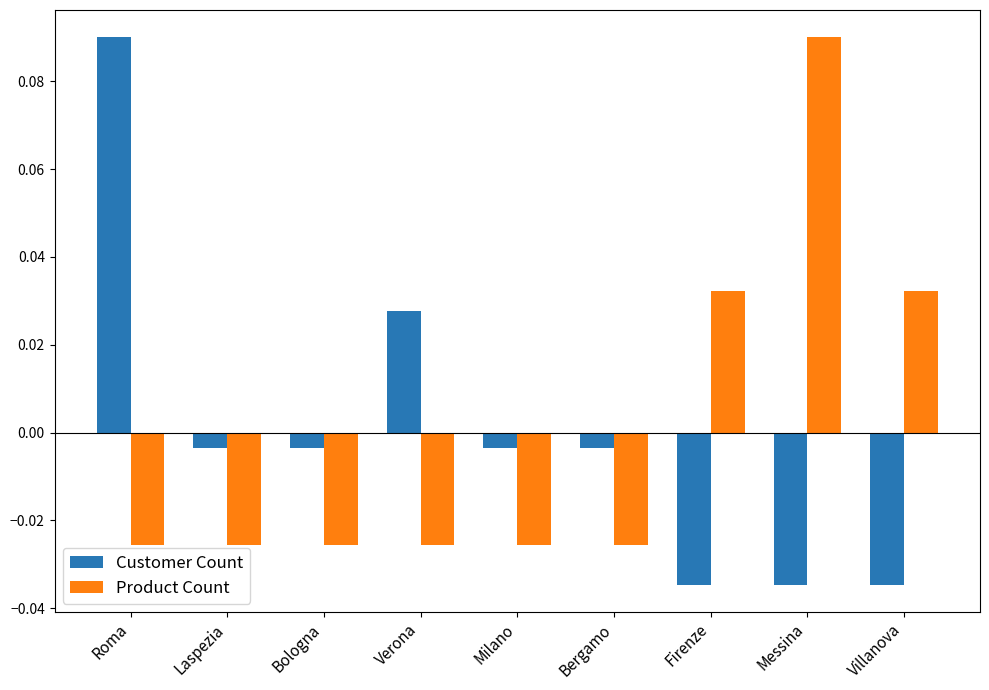

How many groups of bars are there?

9